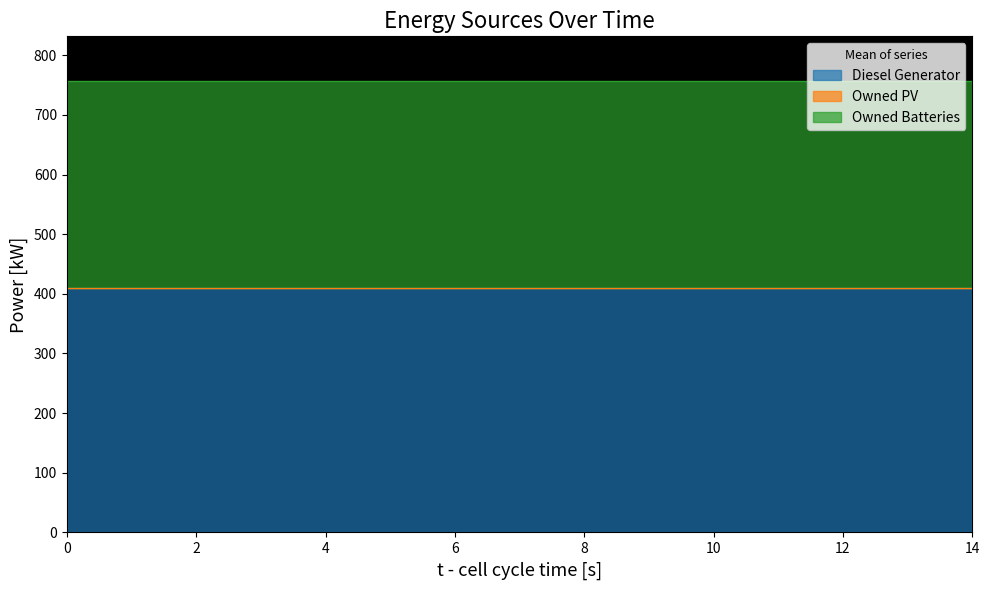

What are all the series names shown in the legend?

Diesel Generator, Owned PV, Owned Batteries